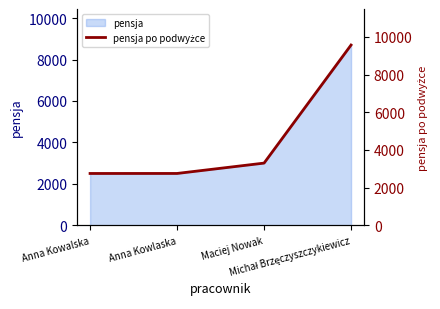

Reading left to right, transcribe all the data shown in this chart.

2748.9	2750.0	3300.0	9570.0